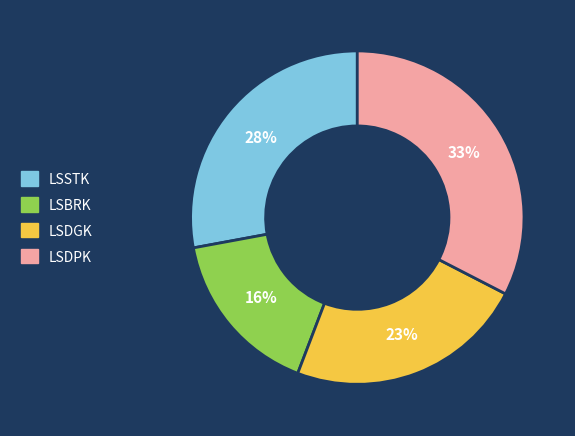

Is there any slice that represents more than half of the pie?

No